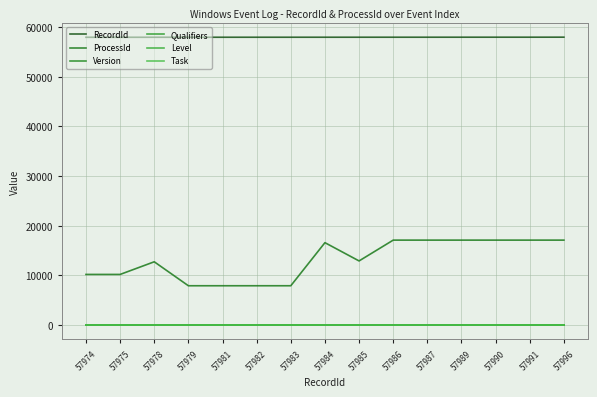

What is the sum of the ProcessId values at 57987 and 57982?

25024